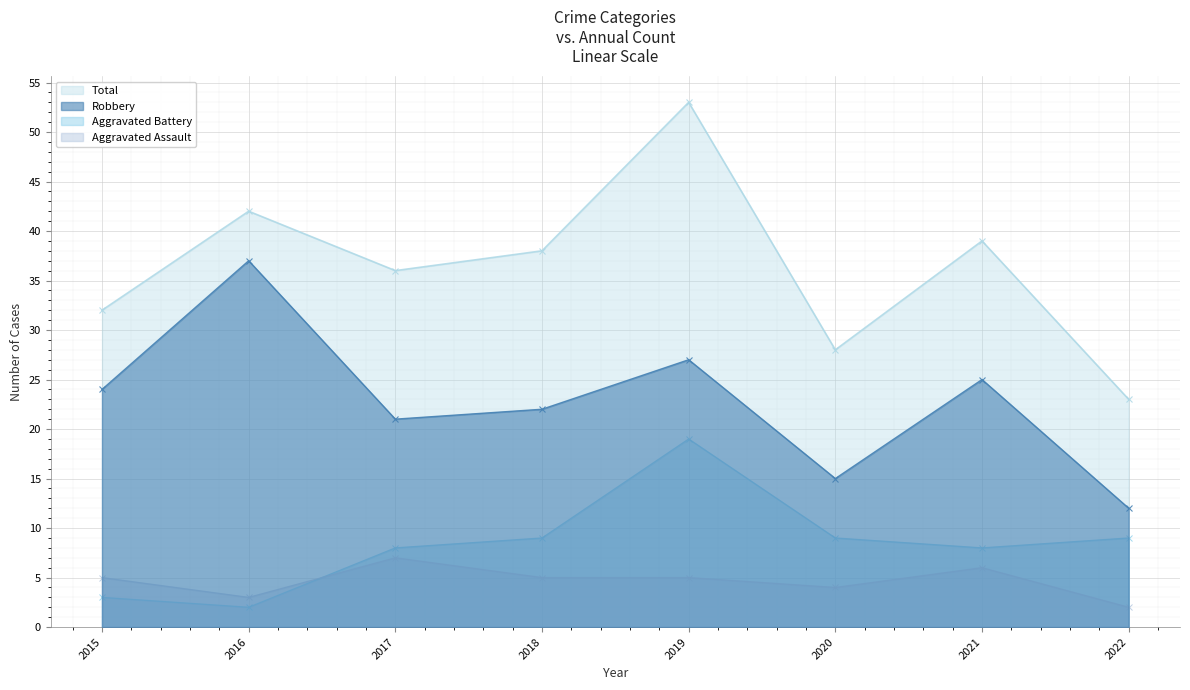

The value of Total at 2017 is 36. True or false?

True